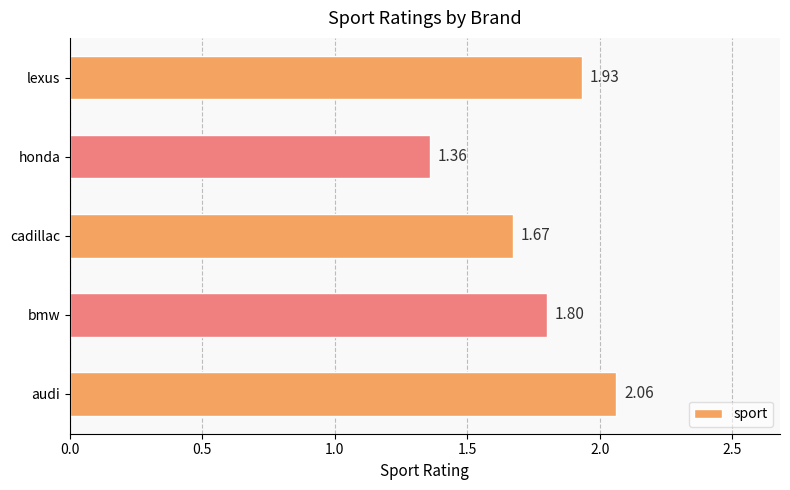

Where is the data nearest to the value 1?

honda